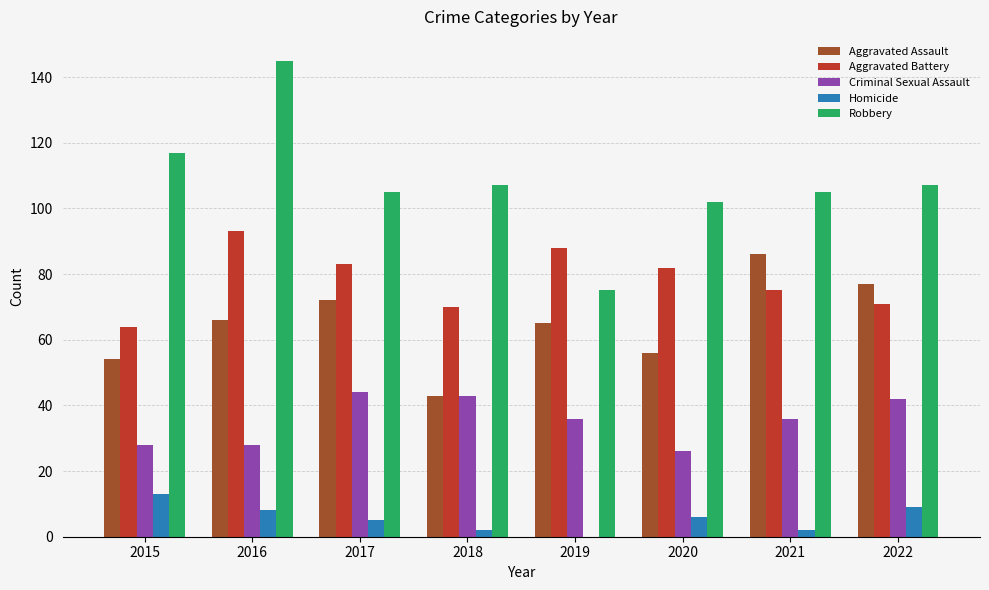

Which series has the largest range (max minus min)?

Robbery